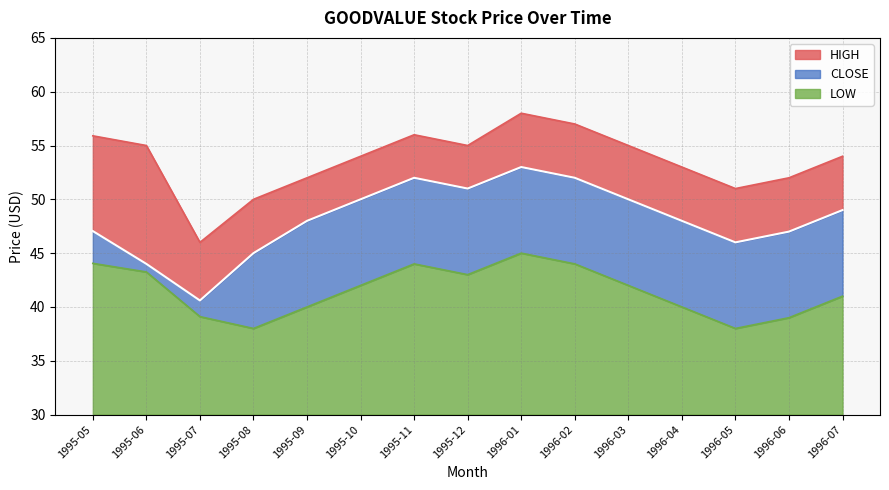

What is the smallest value displayed?

38.0